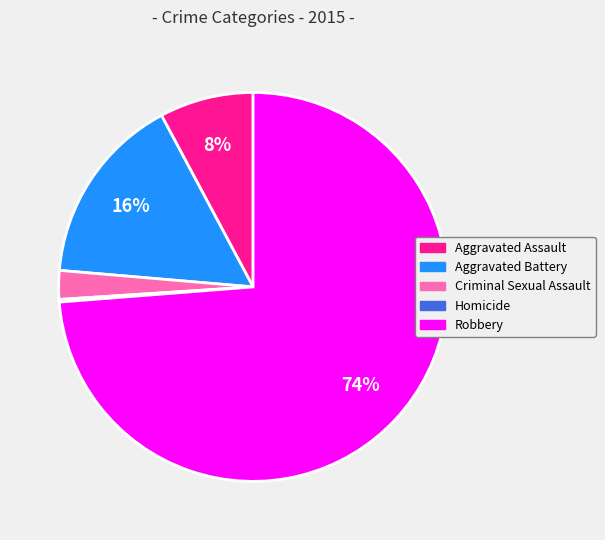

To the nearest percent, what is the combined percentage of Aggravated Assault and Robbery?

82%